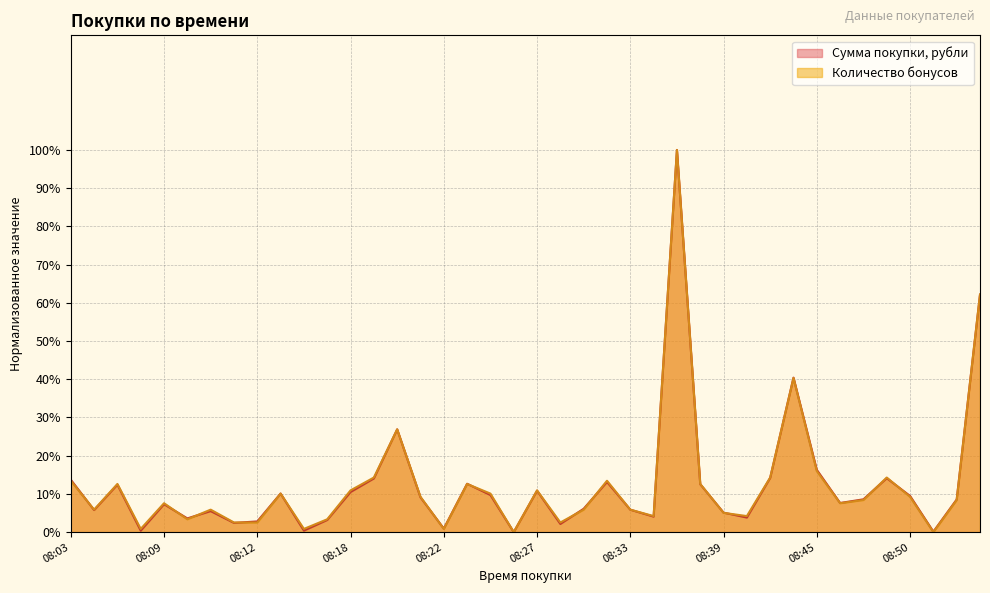

The Количество бонусов series shows 7.6 at 08:09. True or false?

True